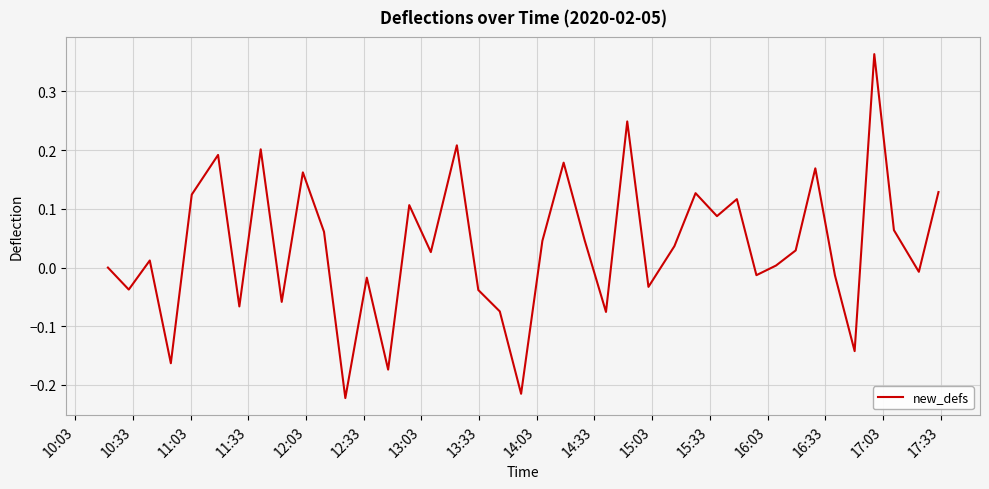

How many interior local valleys (lower than both neighbors) does the data have?

14